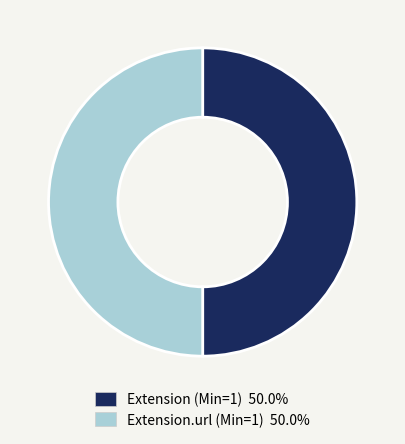

How many segments does this pie chart have?

2